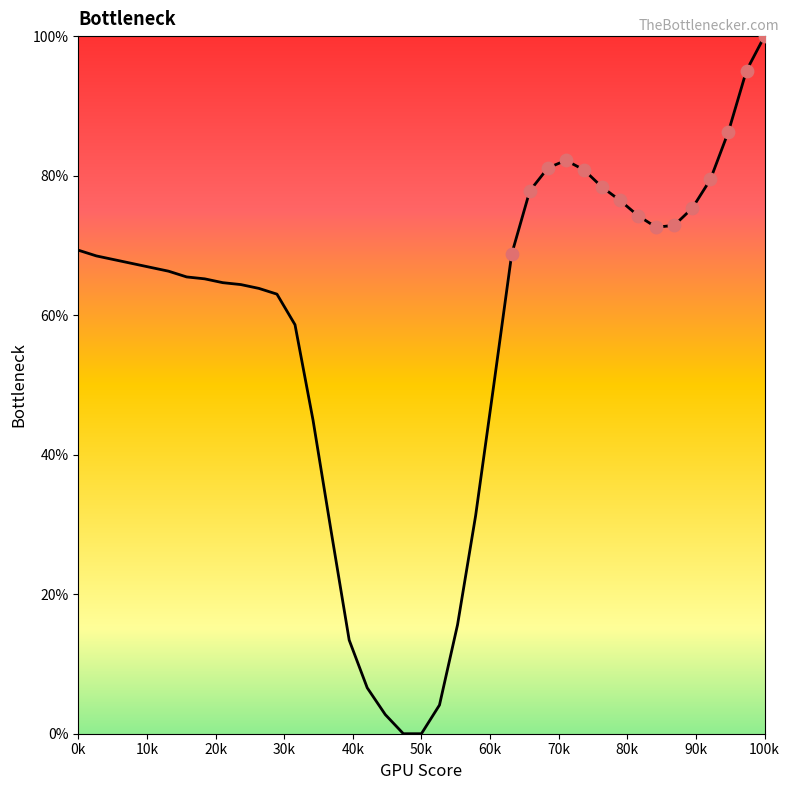

What is the maximum value shown in the chart?

100.0